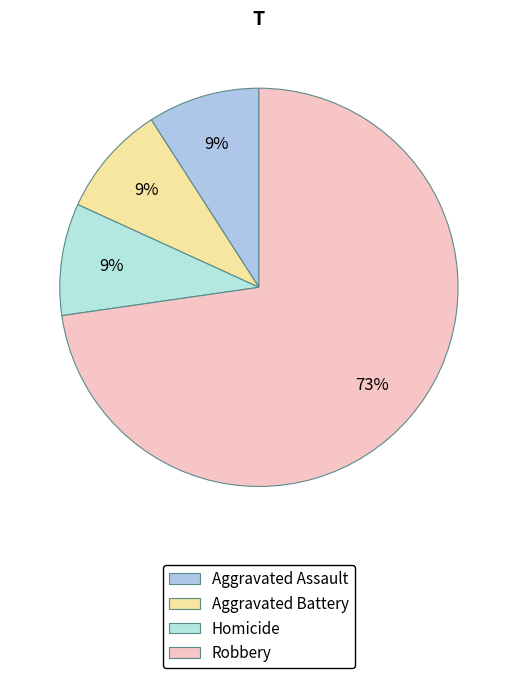

Count the number of slices in the pie.

4